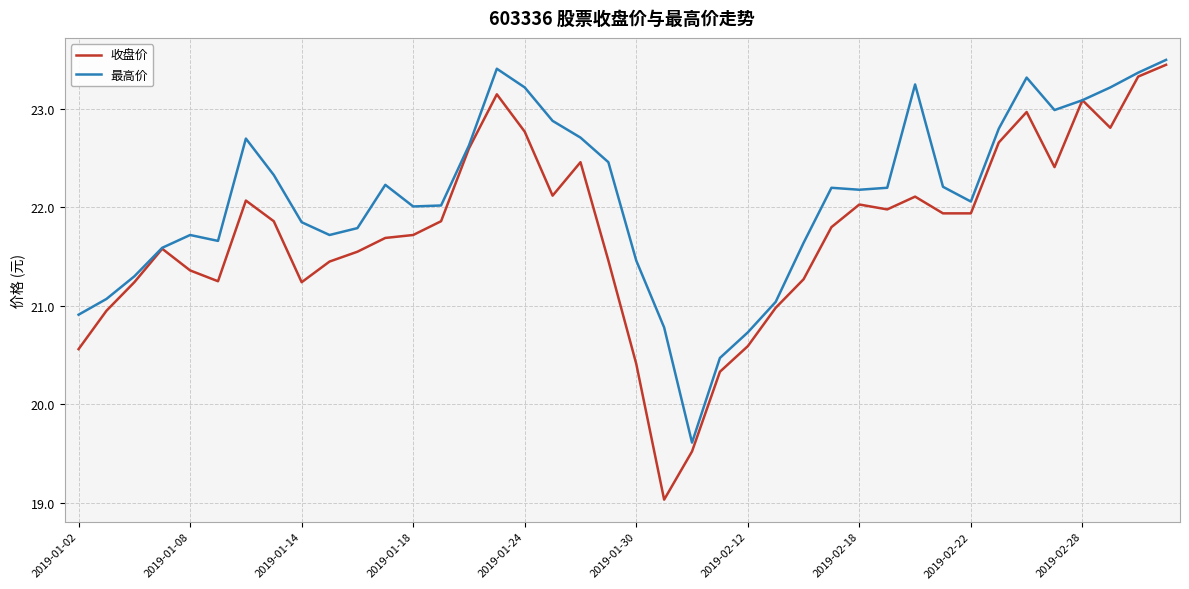

Which series has the largest total across all categories?

最高价